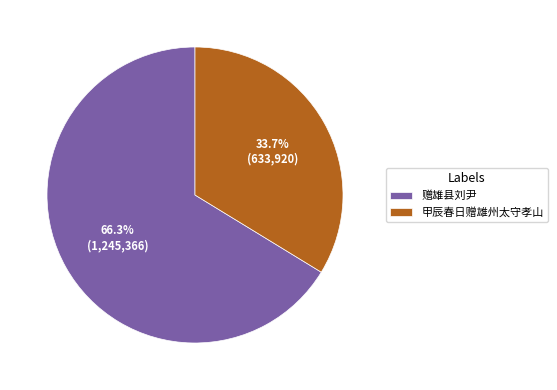

How many slices are in this pie chart?

2